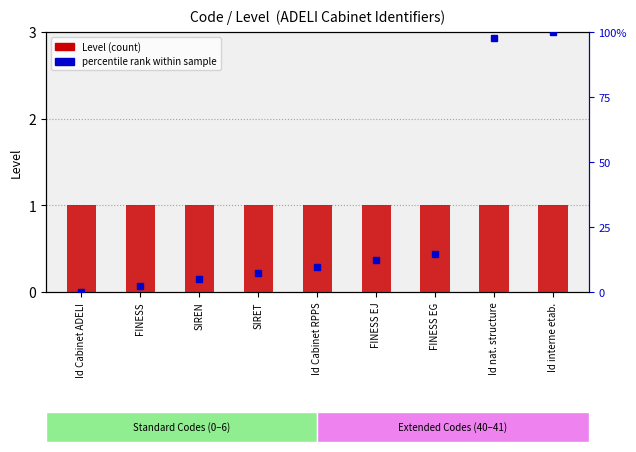

At which label does percentile rank within sample reach its peak?

Id interne etab.